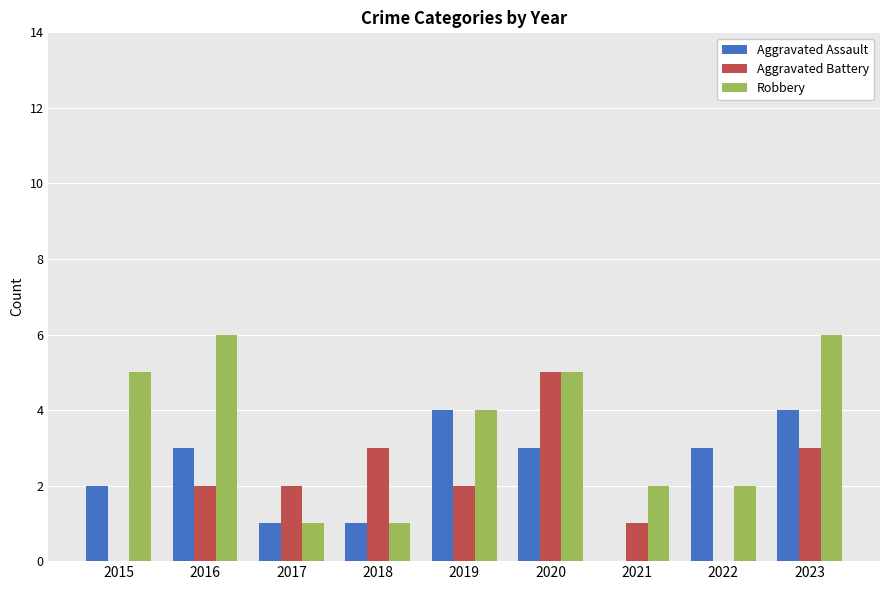

What is the sum of the Robbery values at 2020 and 2019?

9